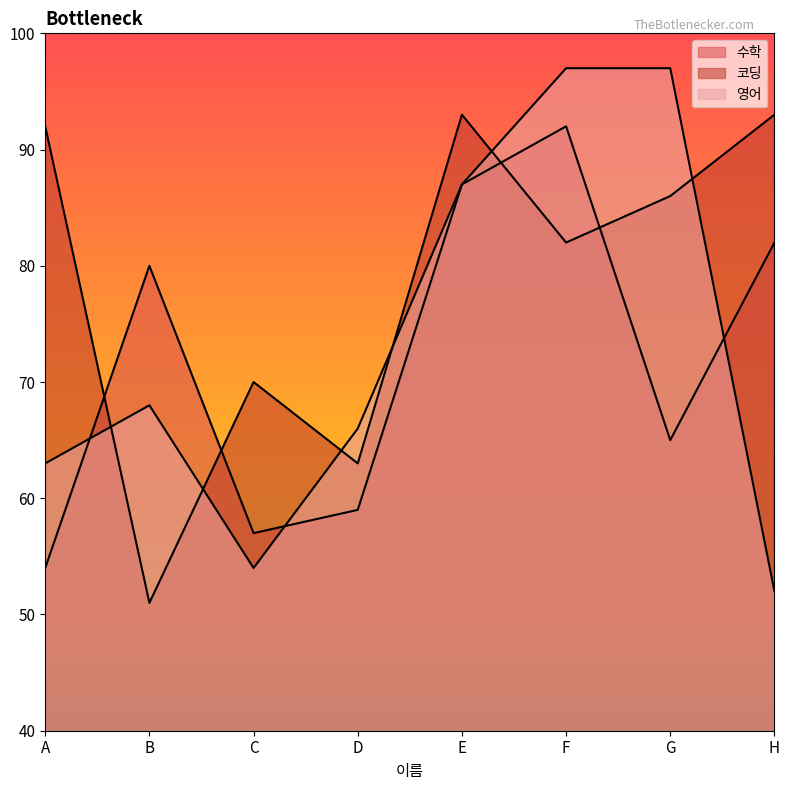

What is the difference between the maximum and second lowest values in the 코딩 series?

30